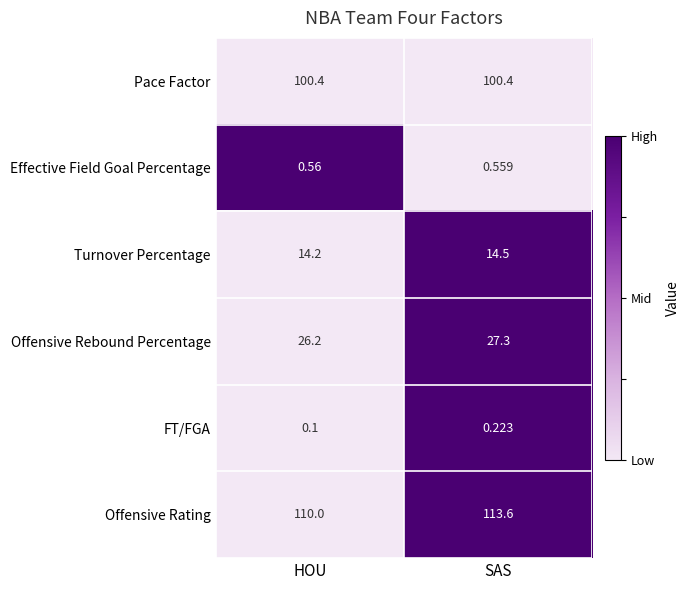

At which category is the sum across all series the highest?

SAS